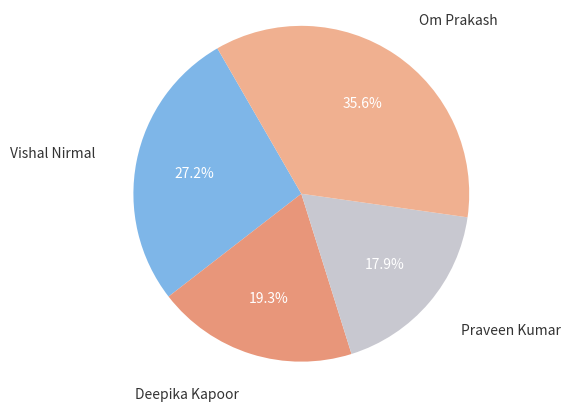

True or false: Deepika Kapoor accounts for 34% of the total.

False